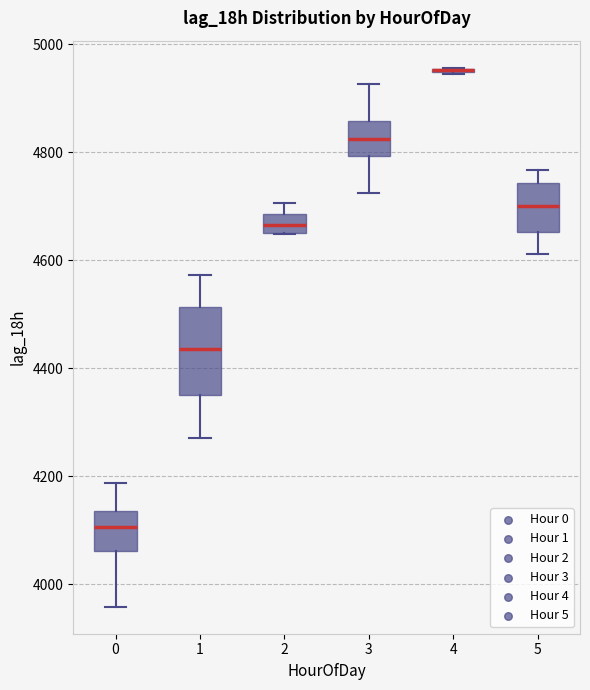

Reading left to right, transcribe this box plot: for each box, give where its median line is, the range the box spans, and where its two whiskers end, as read against the y-axis. The values are not printed on the chart, so give them approximately, as read against the axis.

0: median 4100, box 4060 to 4140, whiskers 3960 to 4180
1: median 4440, box 4340 to 4520, whiskers 4280 to 4580
2: median 4660 (inside the box), box 4660 to 4680, whiskers 4640 to 4700
3: median 4820, box 4800 to 4860, whiskers 4720 to 4920
4: box collapsed to a line at 4960, whiskers 4940 to 4960
5: median 4700, box 4660 to 4740, whiskers 4620 to 4760